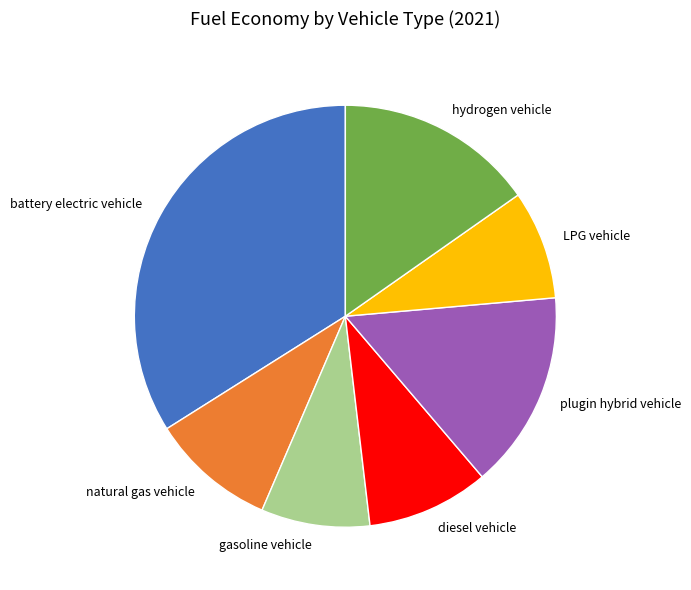

Which has a higher value, hydrogen vehicle or diesel vehicle?

hydrogen vehicle